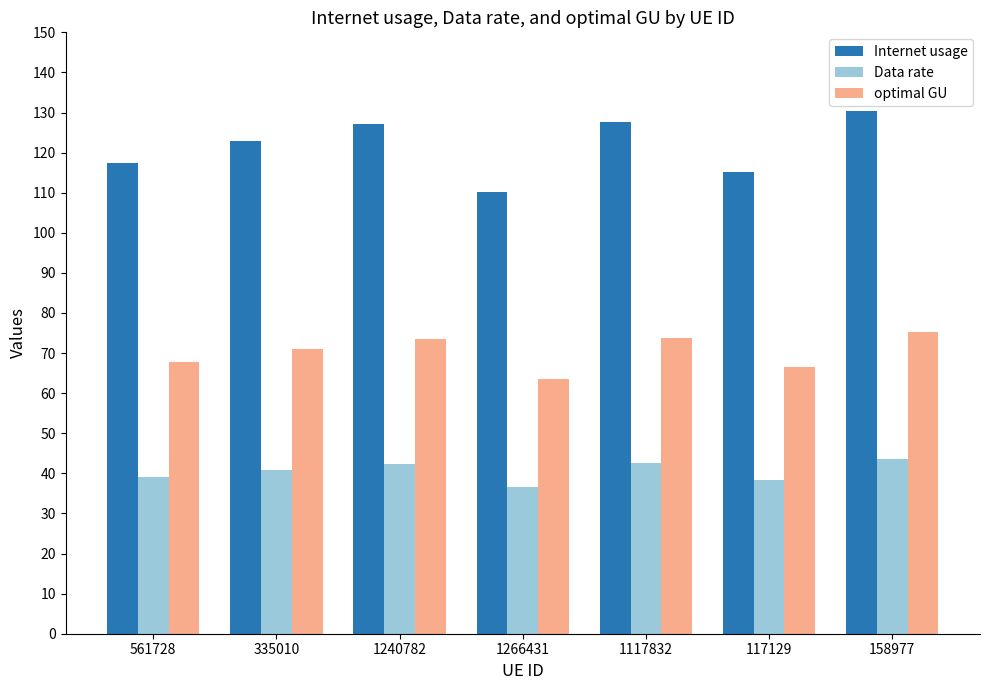

How many data points in Data rate are above 40?

4